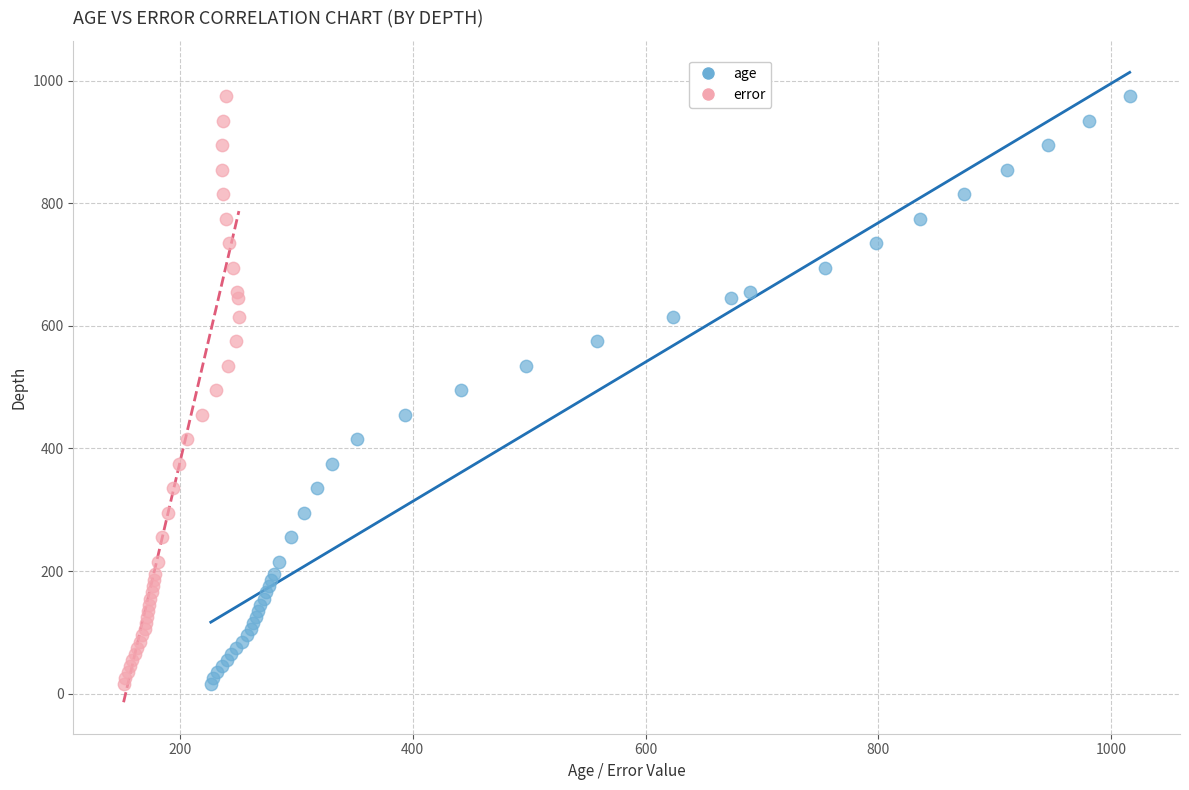

What are all the series names shown in the legend?

age, error